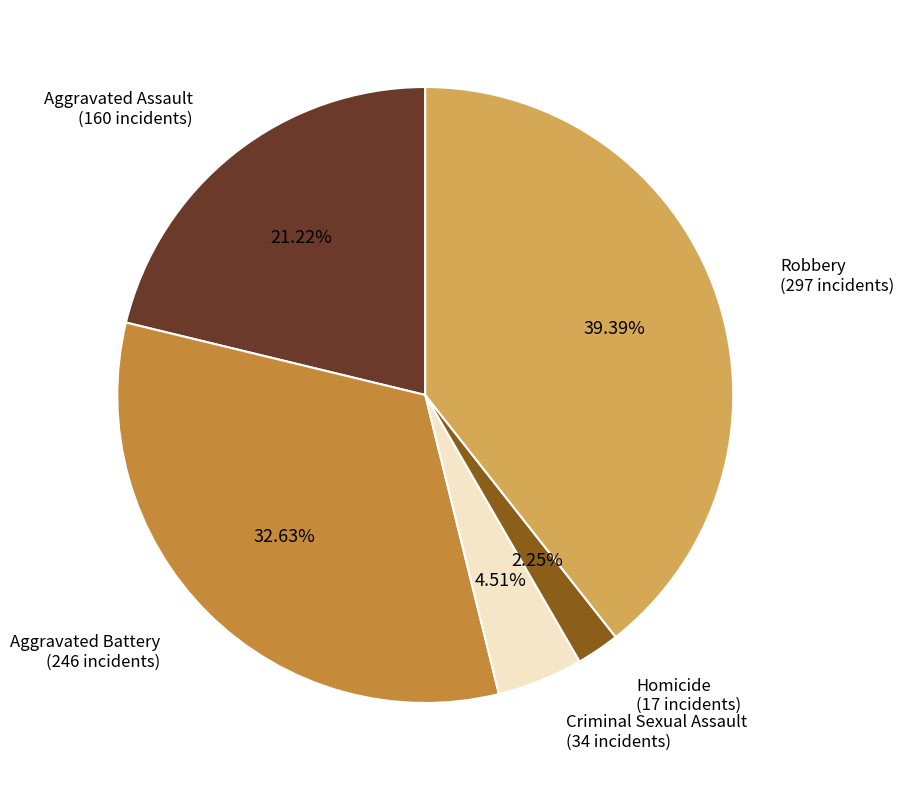

Is there a majority slice in this chart?

No